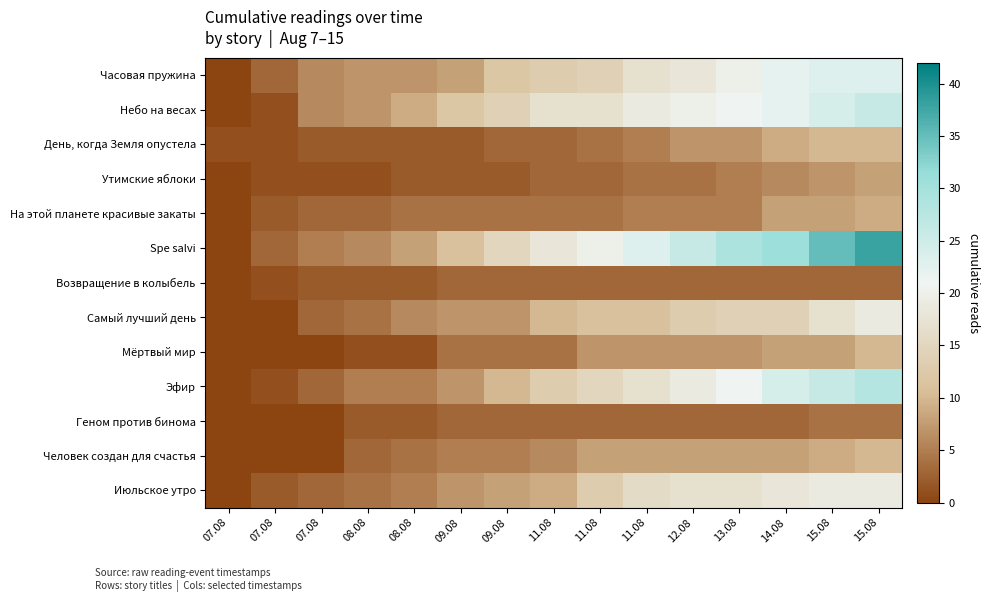

Rank the series by their maximum value, from lowest to highest.

Возвращение в колыбель, Геном против бинома, Утимские яблоки, На этой планете красивые закаты, День, когда Земля опустела, Мёртвый мир, Человек создан для счастья, Самый лучший день, Июльское утро, Часовая пружина, Небо на весах, Эфир, Spe salvi